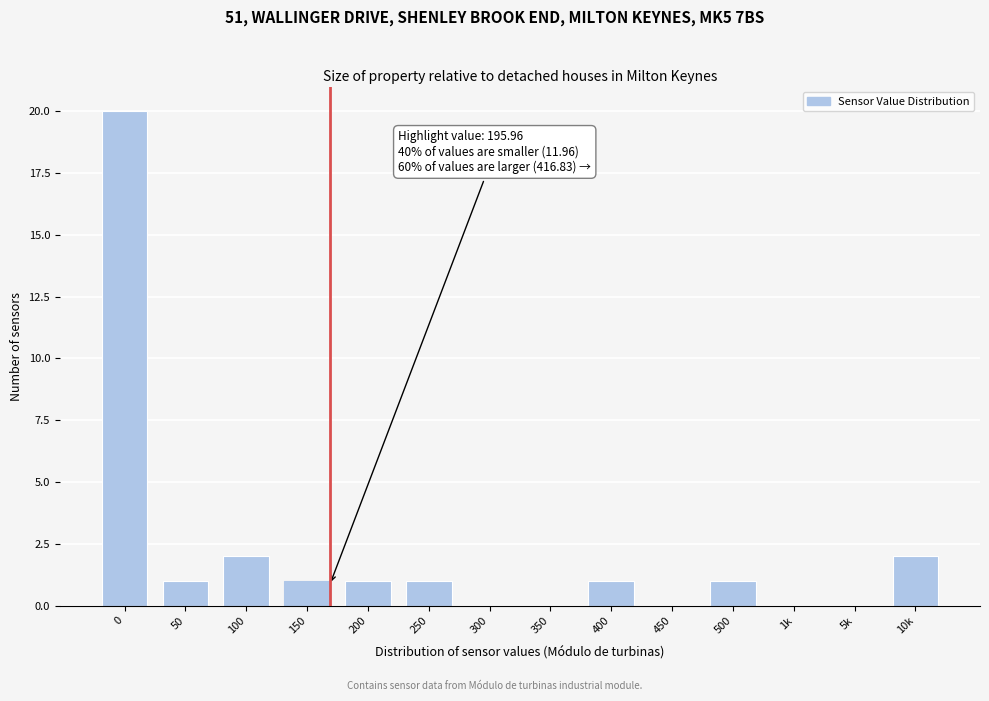

Reading left to right, extract all data points from this chart.

0=20	50=1	100=2	150=1	200=1	250=1	300=0	350=0	400=1	450=0	500=1	1k=0	5k=0	10k=2